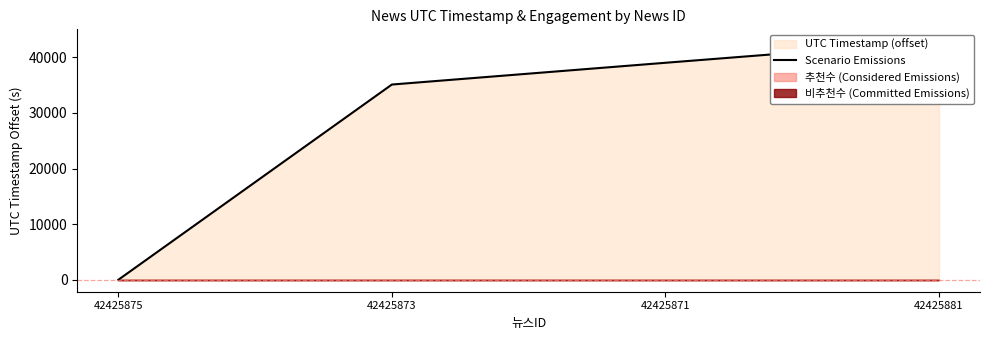

At which category does the chart reach its peak across all series?

42425881